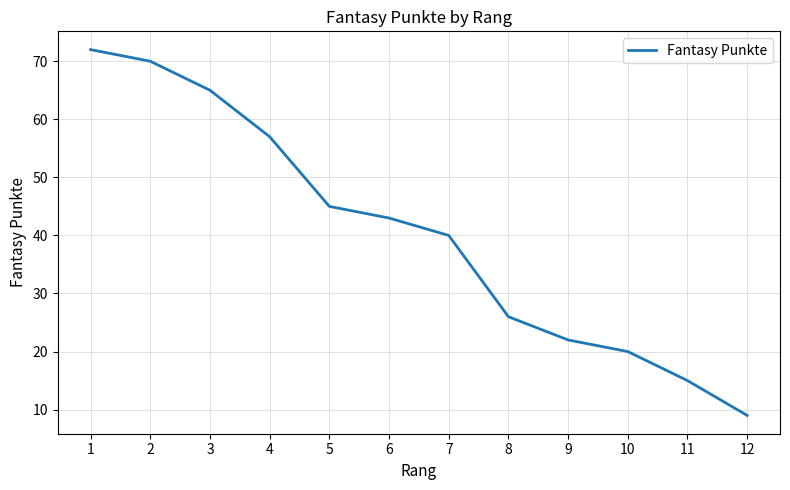

What is the sum of the values at 4 and 2?

127